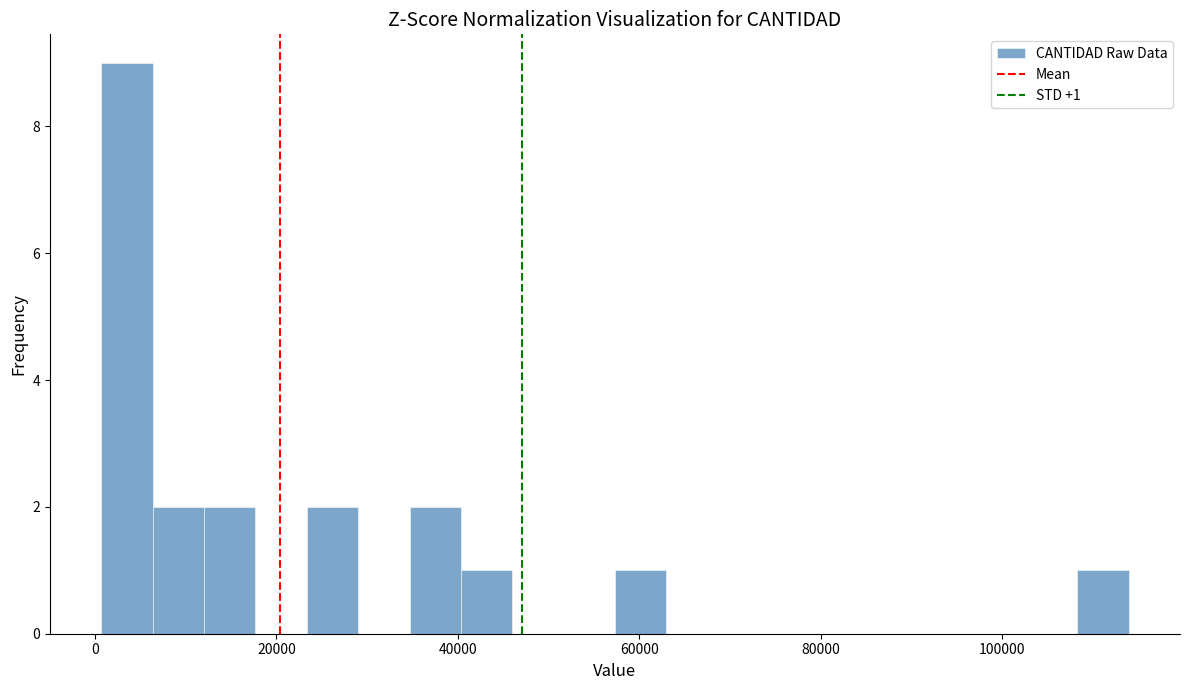

Read against the x-axis, roughly where is the centre of the tallest bar?

4000